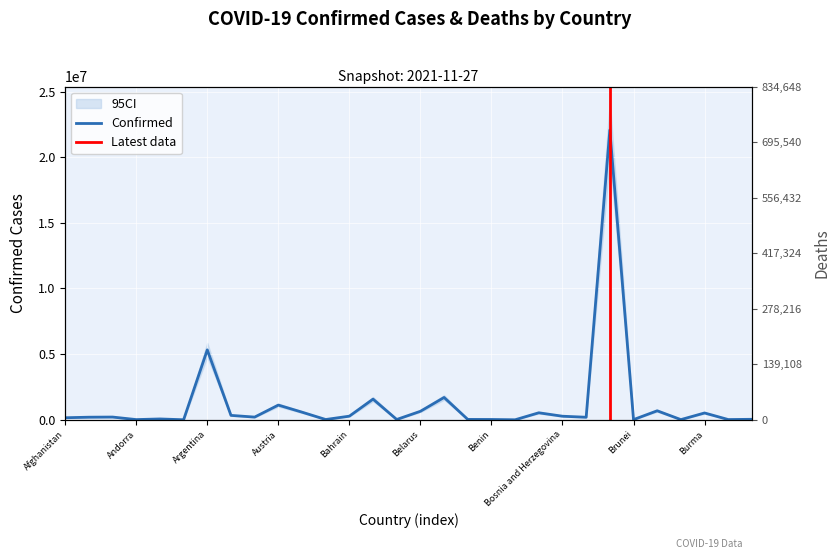

List the labels in order of value, largest first.

Brazil, Argentina, Belgium, Bangladesh, Austria, Bulgaria, Belarus, Azerbaijan, Bolivia, Burma, Armenia, Bahrain, Bosnia and Herzegovina, Algeria, Australia, Albania, Botswana, Afghanistan, Angola, Cabo Verde, Belize, Benin, Barbados, Bahamas, Burundi, Andorra, Burkina Faso, Brunei, Antigua and Barbuda, Bhutan